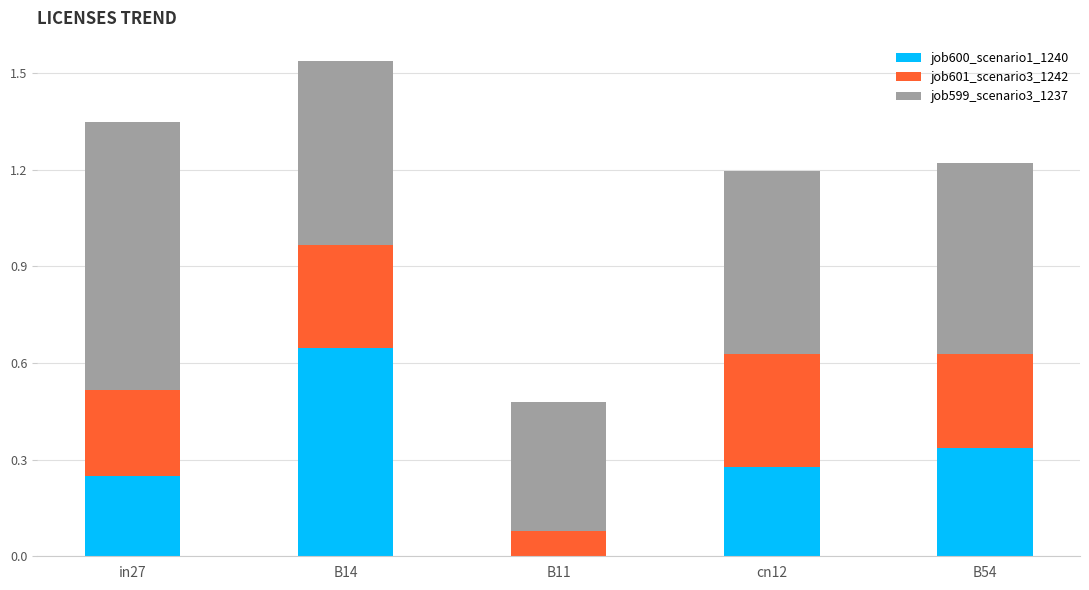

At which category is the sum across all series the highest?

B14